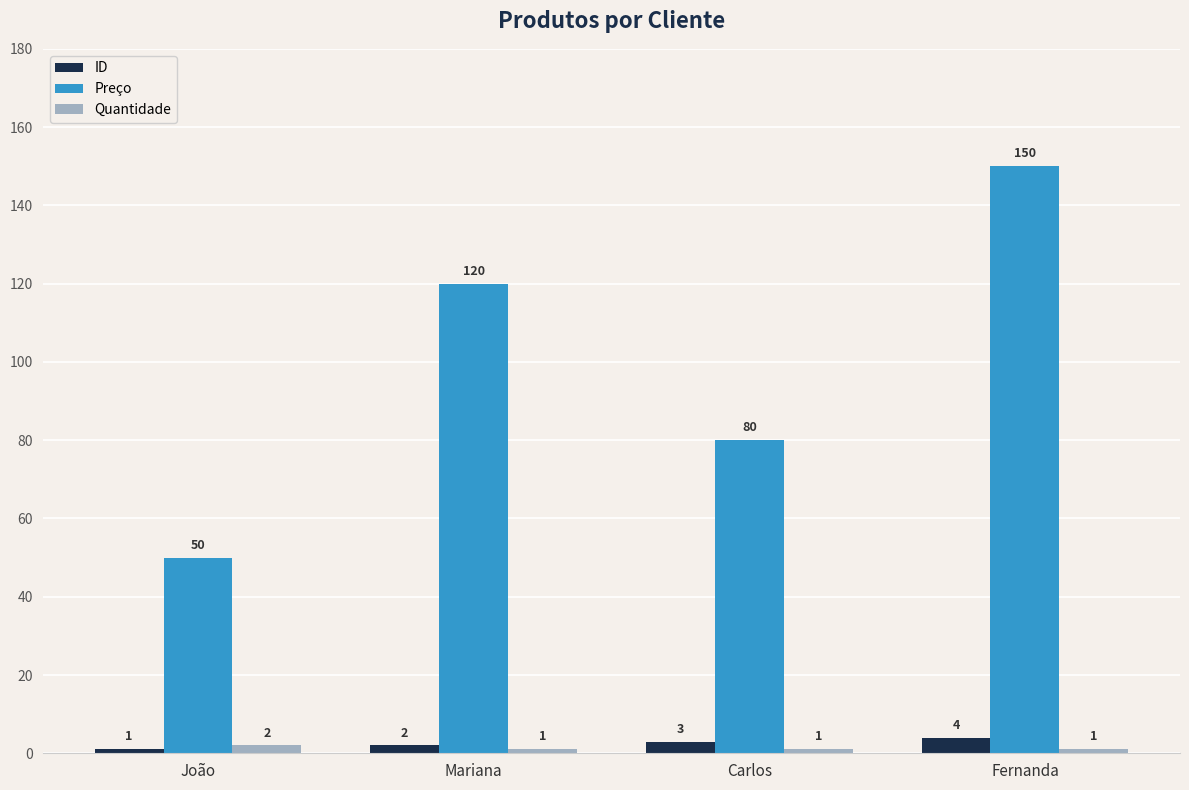

What is the total value across all series at Fernanda?

155